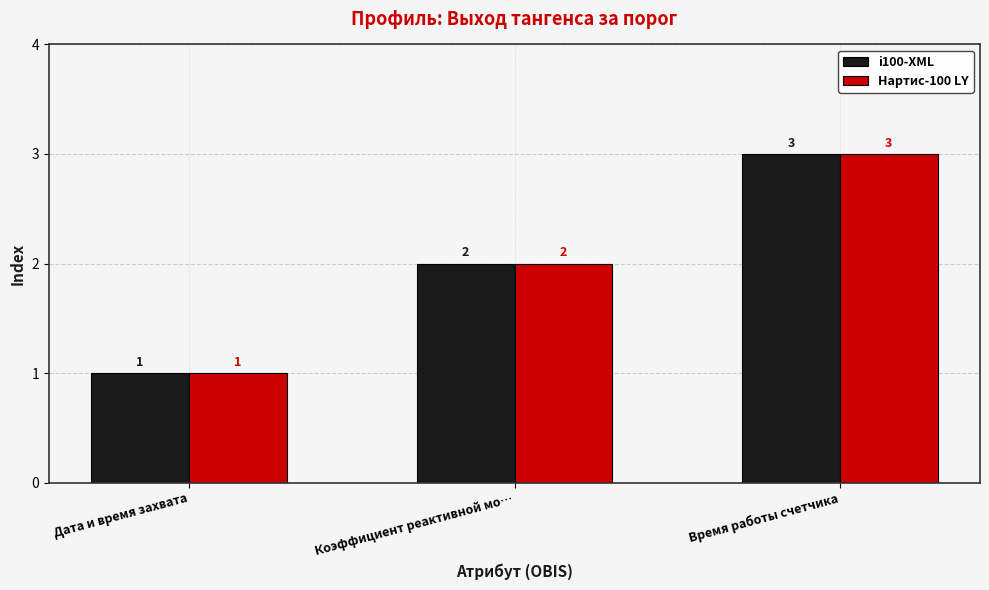

What is the value of the Нартис-100 LY bar at the 1st from the left?

1